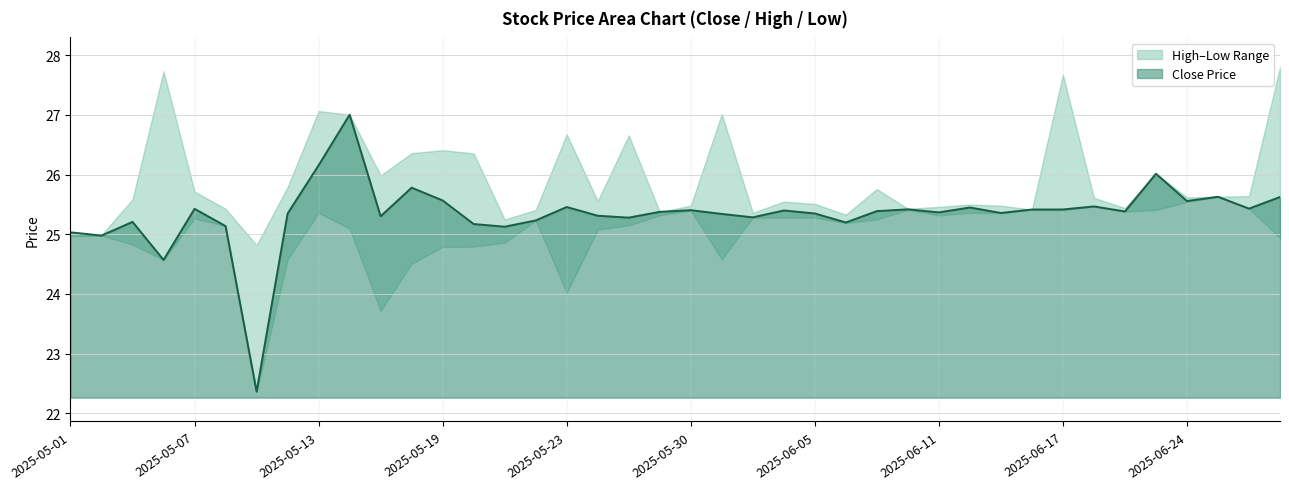

Is the value of close at 20250627 greater than the value of high at 20250529?

Yes